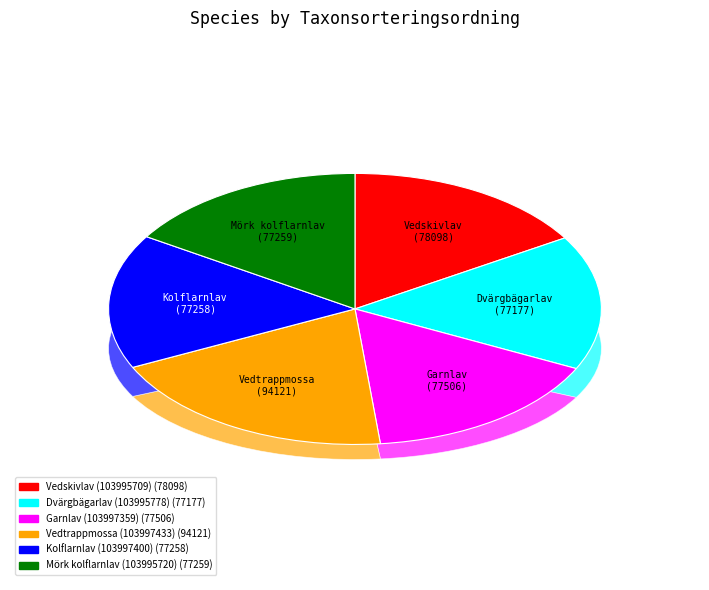

What percentage is the Vedtrappmossa (103997433) slice, to the nearest percent?

20%